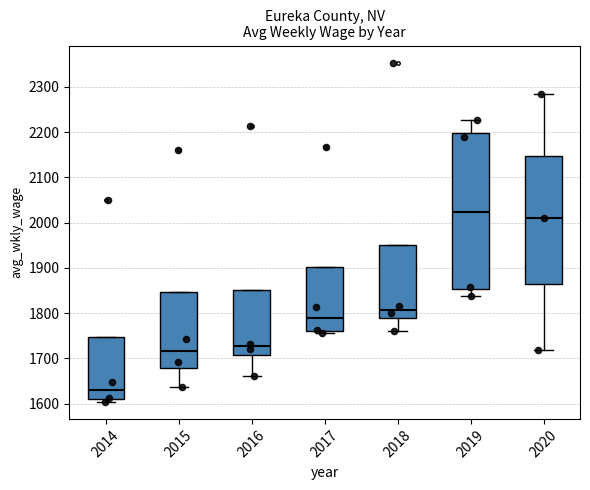

Which box is the tallest, from its lower edge to its upper edge?

2019